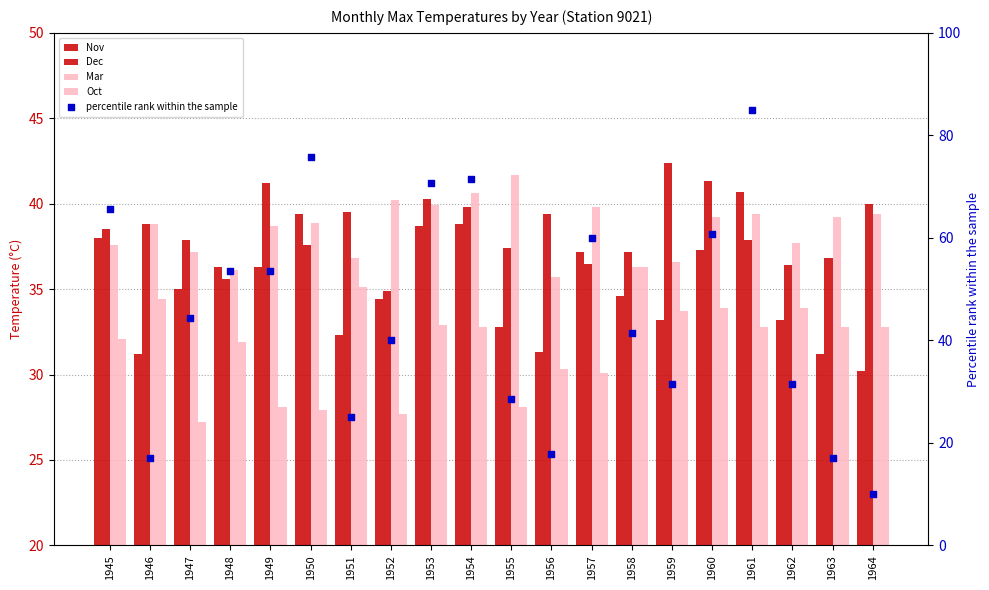

Which series contains the lowest Y value?

percentile rank within the sample